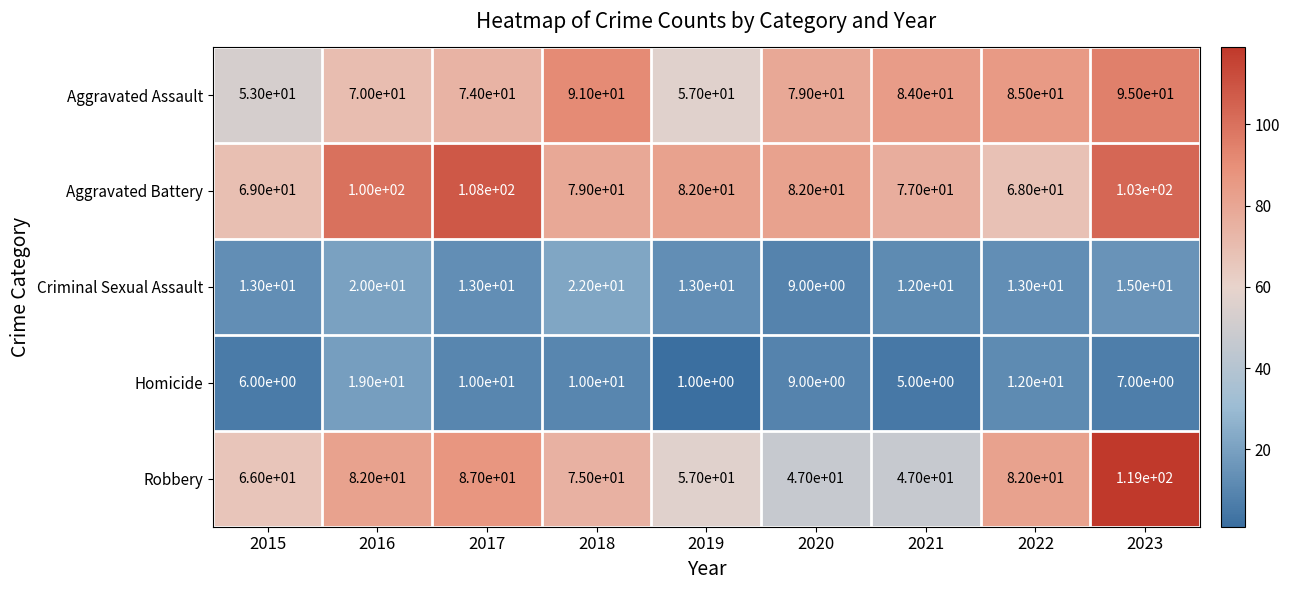

Which series changed the most between 2016 and 2017?

Homicide